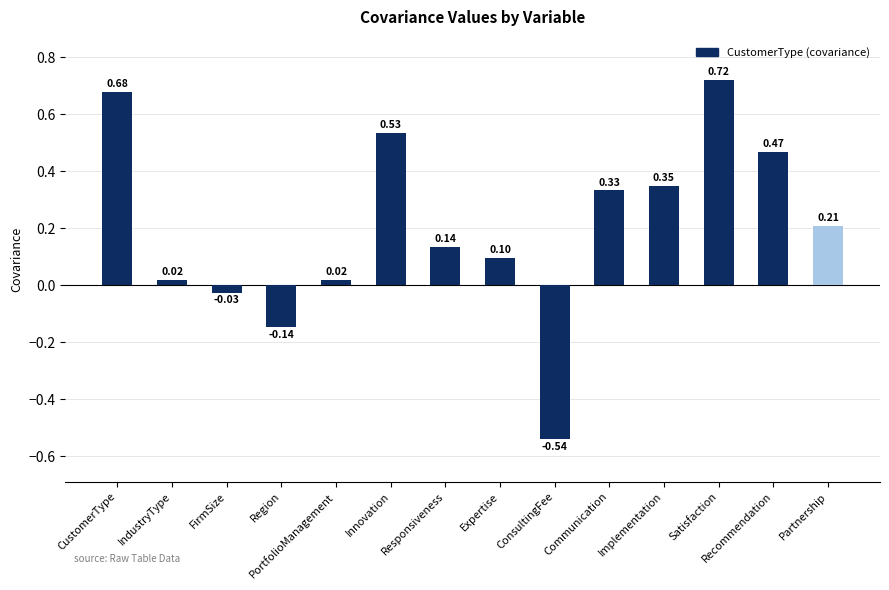

What is the difference between the second highest and minimum values?

1.2